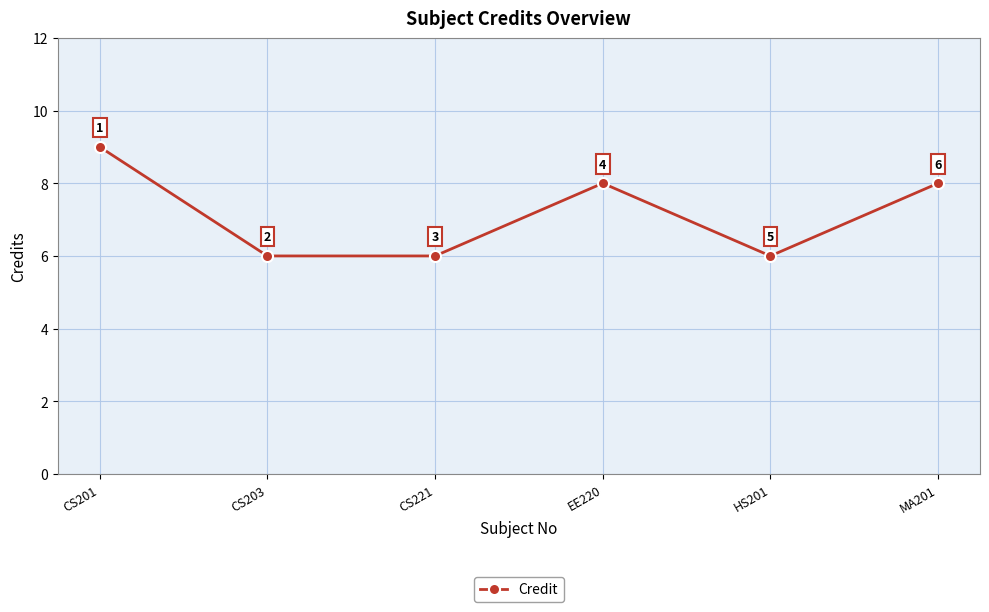

Is it true that the value at EE220 is 8?

True